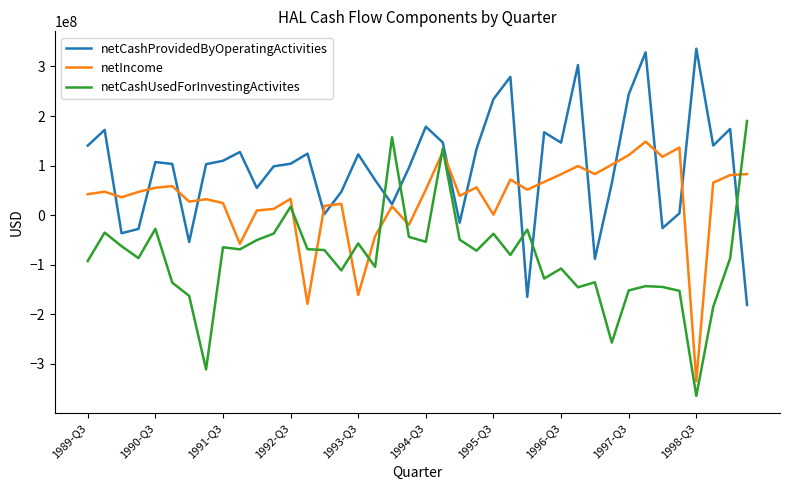

List the series in order of their peak value, lowest first.

netIncome, netCashUsedForInvestingActivites, netCashProvidedByOperatingActivities